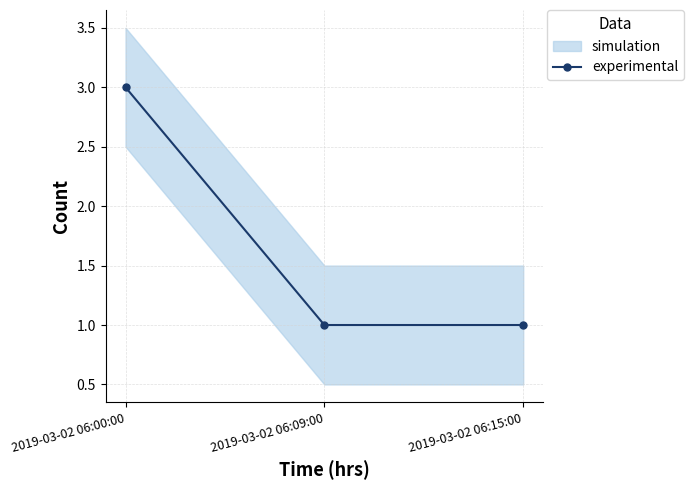

Reading left to right, transcribe all the data shown in this chart.

3	1	1